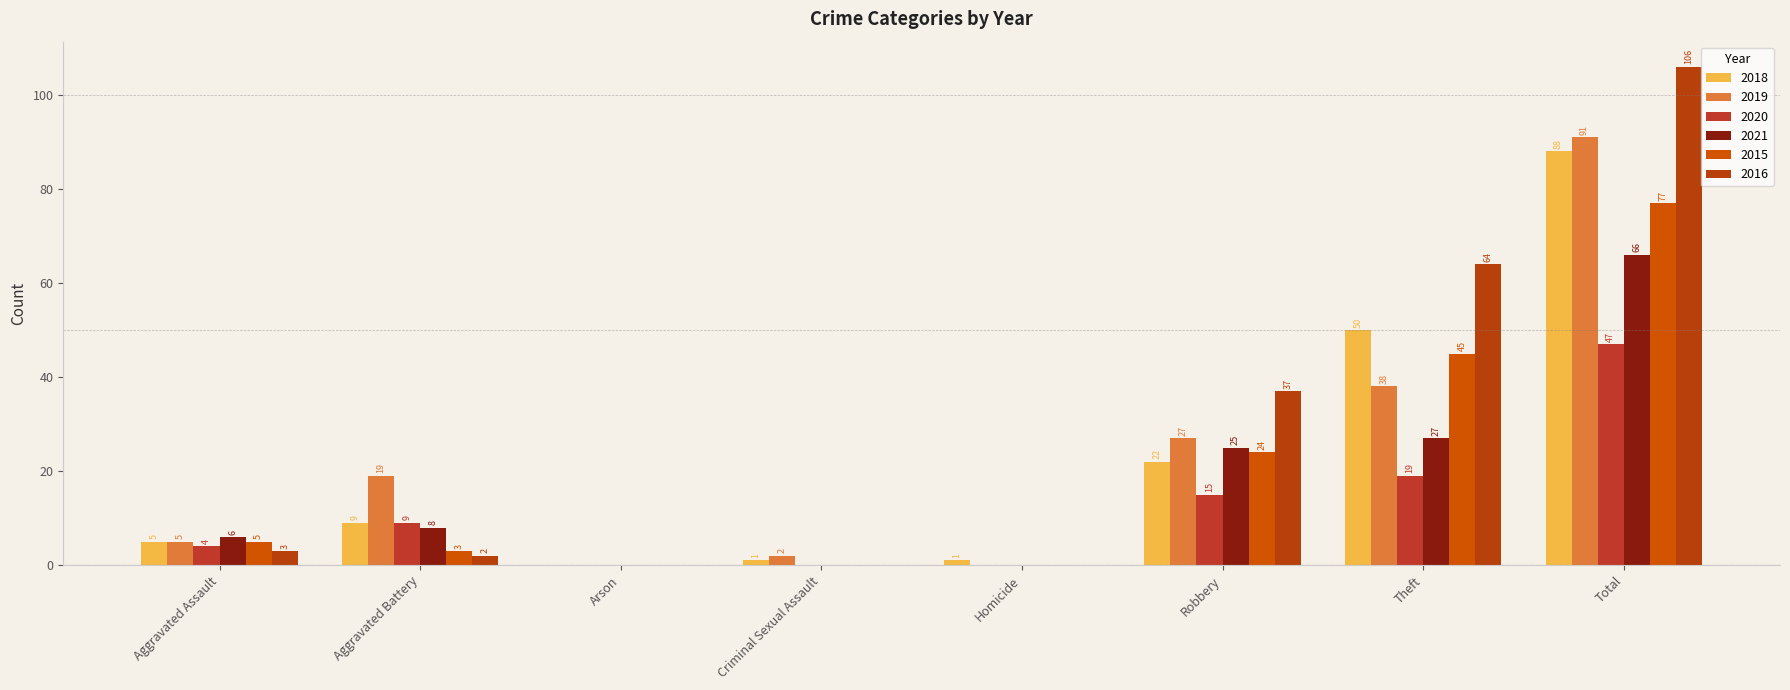

How many groups of bars are there?

8